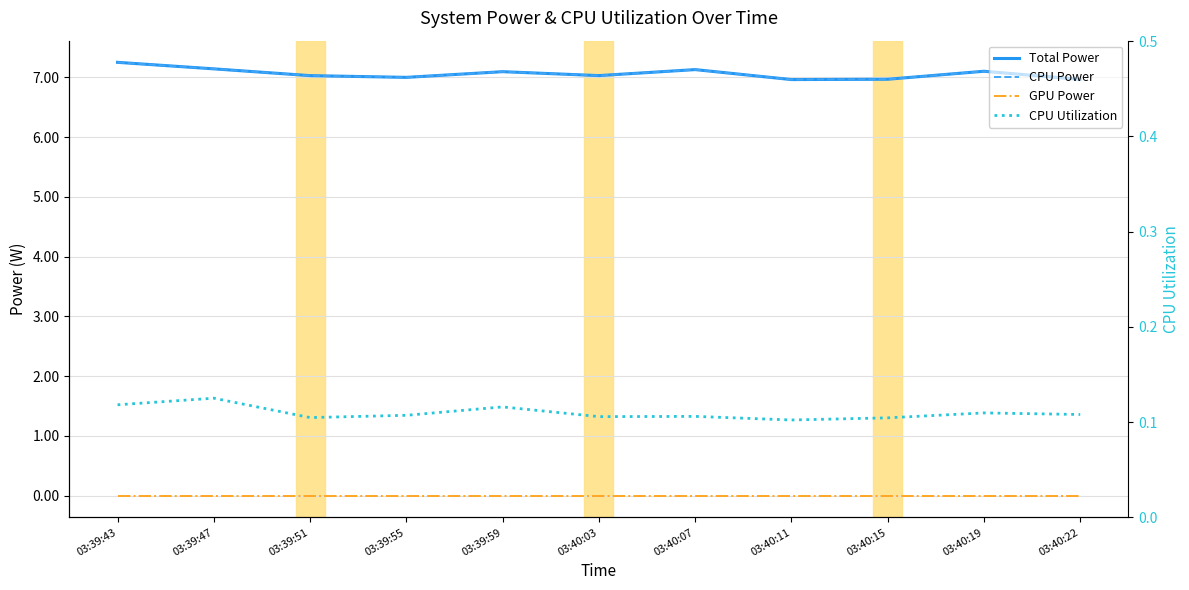

What position from the left is 03:40:11?

8